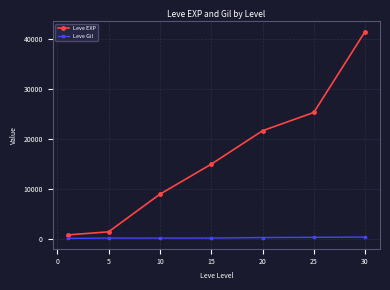

At how many categories does at least one series exceed 18714?

3